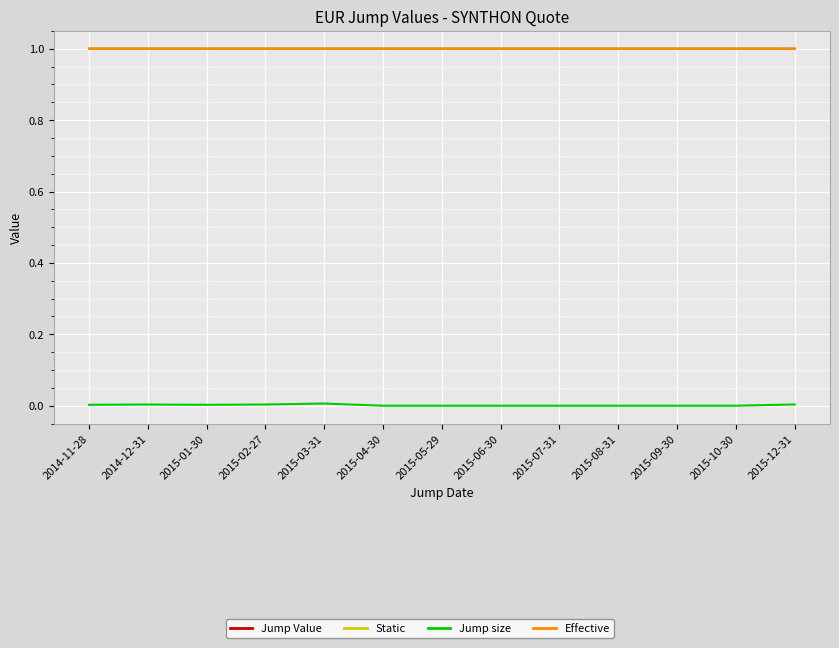

Reading left to right, what are all the values shown in this chart?

Jump Value: 2014-11-28=1.0	2014-12-31=1.0	2015-01-30=1.0	2015-02-27=1.0	2015-03-31=1.0	2015-04-30=1.0	2015-05-29=1.0	2015-06-30=1.0	2015-07-31=1.0	2015-08-31=1.0	2015-09-30=1.0	2015-10-30=1.0	2015-12-31=1.0
Static: 2014-11-28=1.0	2014-12-31=1.0	2015-01-30=1.0	2015-02-27=1.0	2015-03-31=1.0	2015-04-30=1.0	2015-05-29=1.0	2015-06-30=1.0	2015-07-31=1.0	2015-08-31=1.0	2015-09-30=1.0	2015-10-30=1.0	2015-12-31=1.0
Jump size: 2014-11-28=0.0	2014-12-31=0.0	2015-01-30=0.0	2015-02-27=0.0	2015-03-31=0.0	2015-04-30=0.0	2015-05-29=0.0	2015-06-30=0.0	2015-07-31=0.0	2015-08-31=0.0	2015-09-30=0.0	2015-10-30=0.0	2015-12-31=0.0
Effective: 2014-11-28=1.0	2014-12-31=1.0	2015-01-30=1.0	2015-02-27=1.0	2015-03-31=1.0	2015-04-30=1.0	2015-05-29=1.0	2015-06-30=1.0	2015-07-31=1.0	2015-08-31=1.0	2015-09-30=1.0	2015-10-30=1.0	2015-12-31=1.0